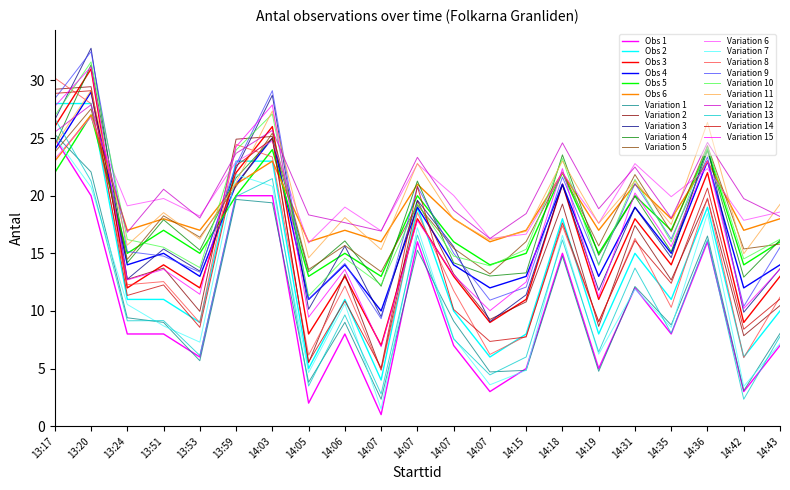

What is the label of the 8th point from the right?

14:15